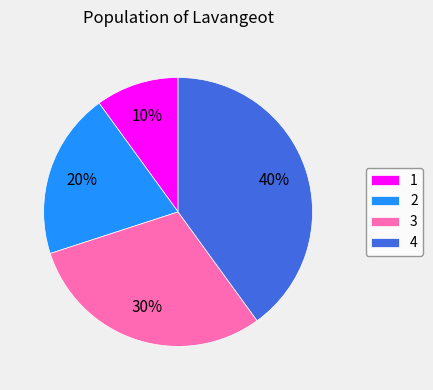

How many segments does this pie chart have?

4